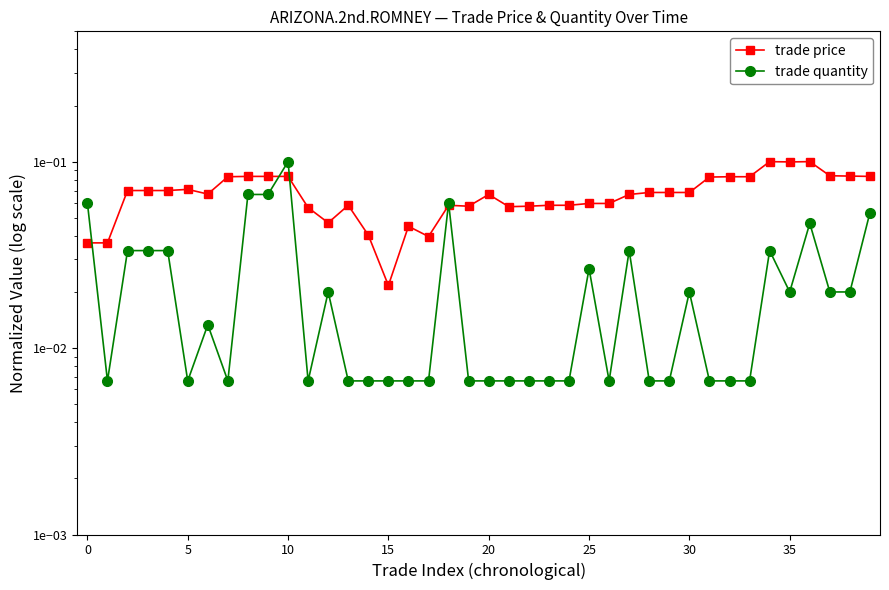

List the series in order of their overall mean, highest first.

trade price, trade quantity